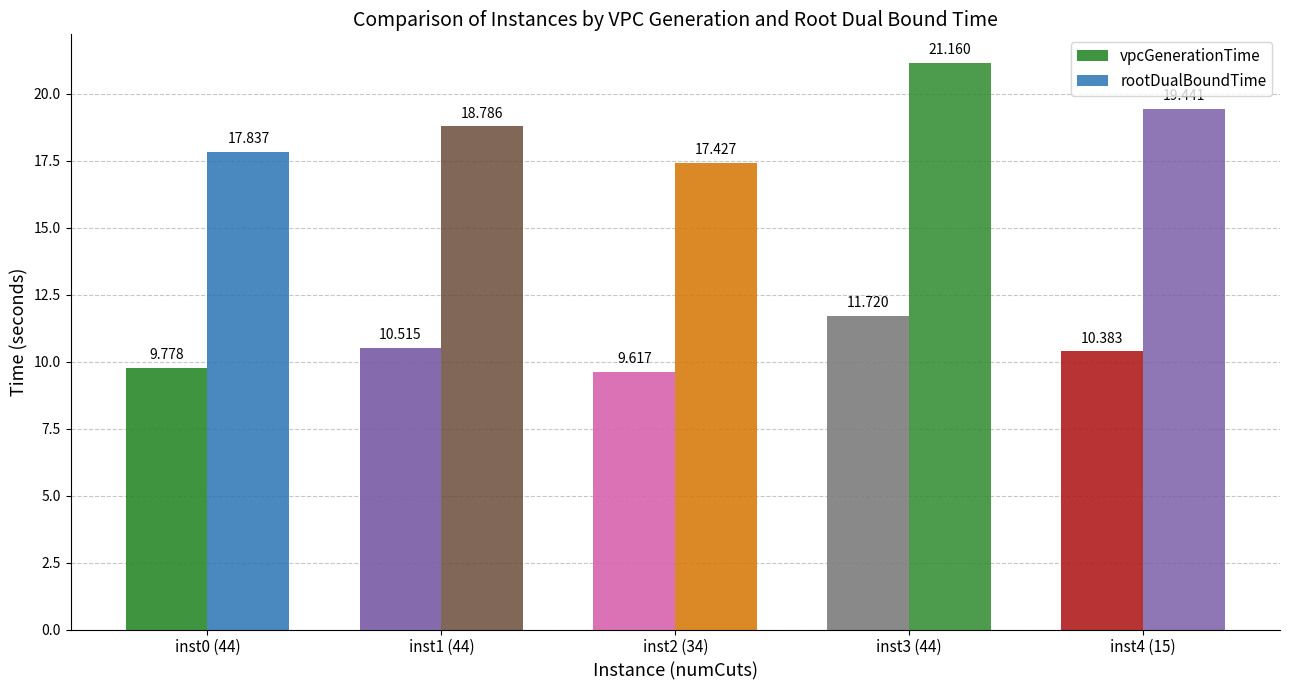

Reading right to left, list all the values displayed in this chart.

vpcGenerationTime: inst4 (15)=10.4	inst3 (44)=11.7	inst2 (34)=9.6	inst1 (44)=10.5	inst0 (44)=9.8
rootDualBoundTime: inst4 (15)=19.4	inst3 (44)=21.2	inst2 (34)=17.4	inst1 (44)=18.8	inst0 (44)=17.8